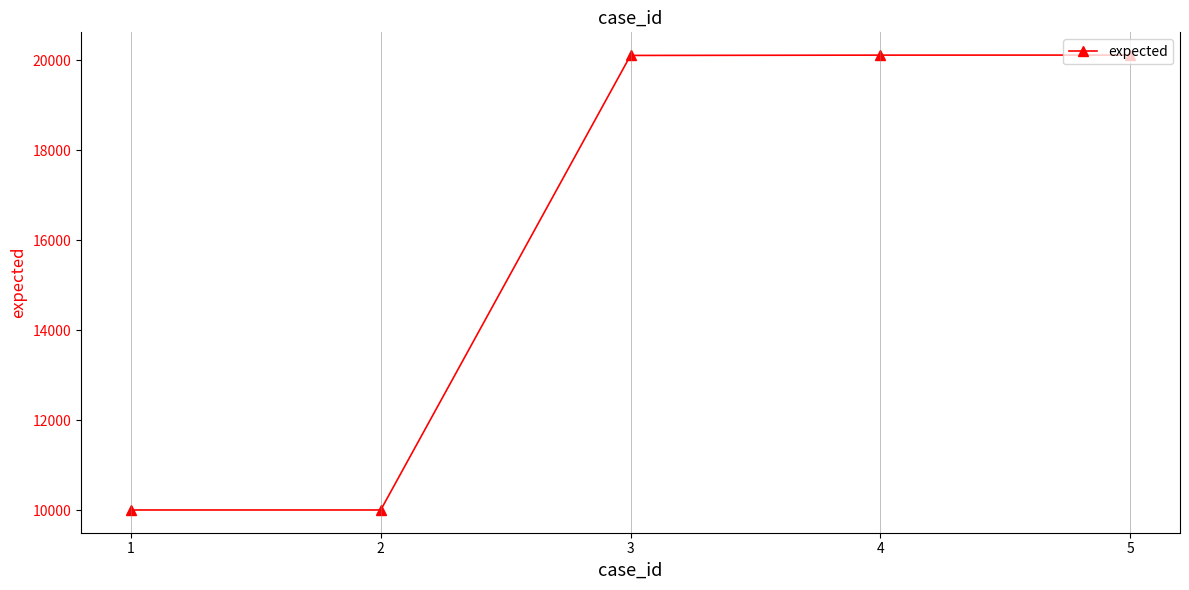

What is the ratio of the value at 1 to the value at 5?

0.5